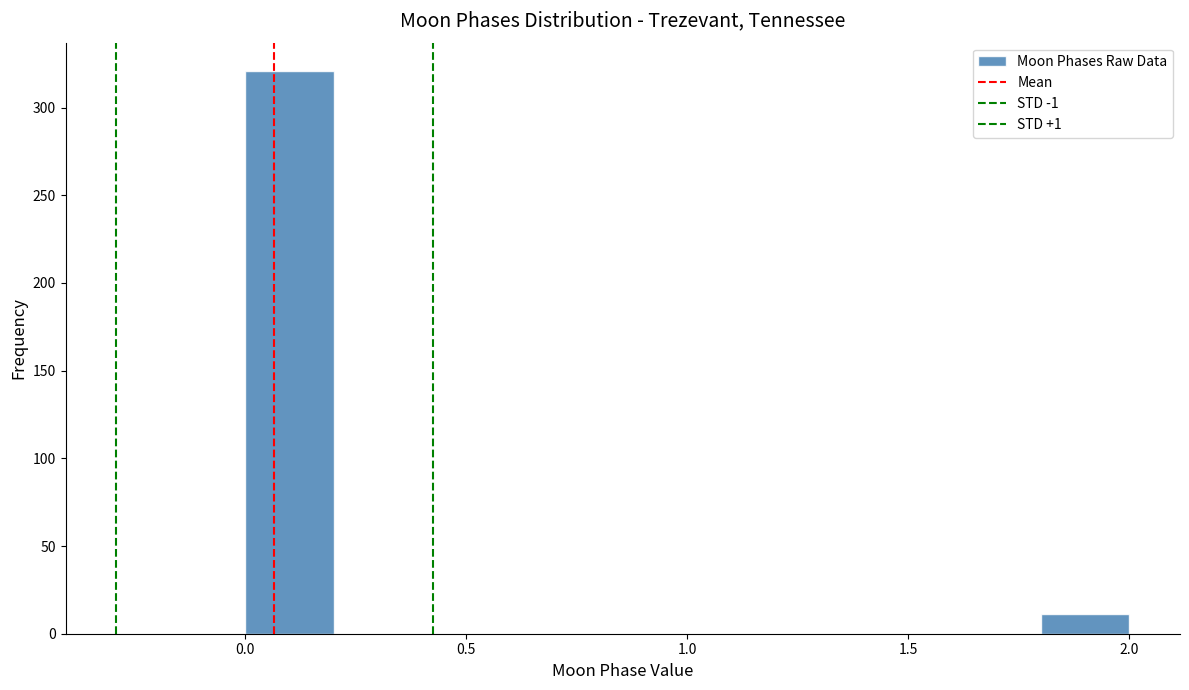

Reading left to right, list every bar in this chart as the range it spans on the x-axis followed by its height. The values are not printed on the chart, so give them approximately, as read against the axis.

0.0 to 0.2: 320
0.2 to 0.4: 0
0.4 to 0.6: 0
0.6 to 0.8: 0
0.8 to 1.0: 0
1.0 to 1.2: 0
1.2 to 1.4: 0
1.4 to 1.6: 0
1.6 to 1.8: 0
1.8 to 2.0: 10